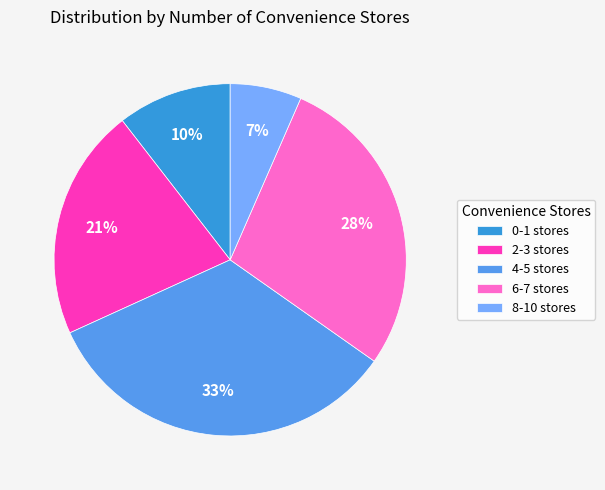

Count the number of slices in the pie.

5